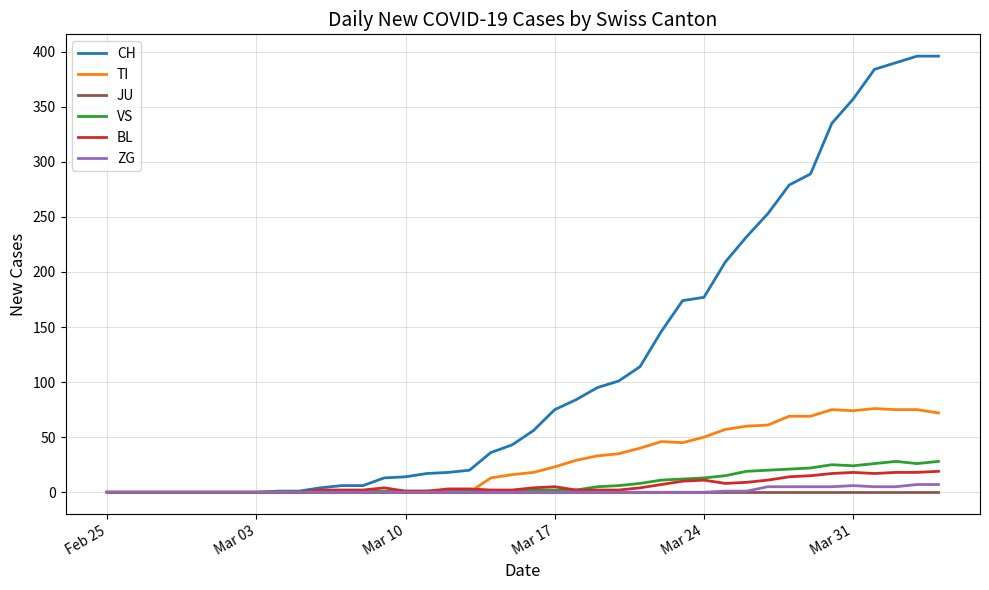

Which series has the widest spread of values?

CH